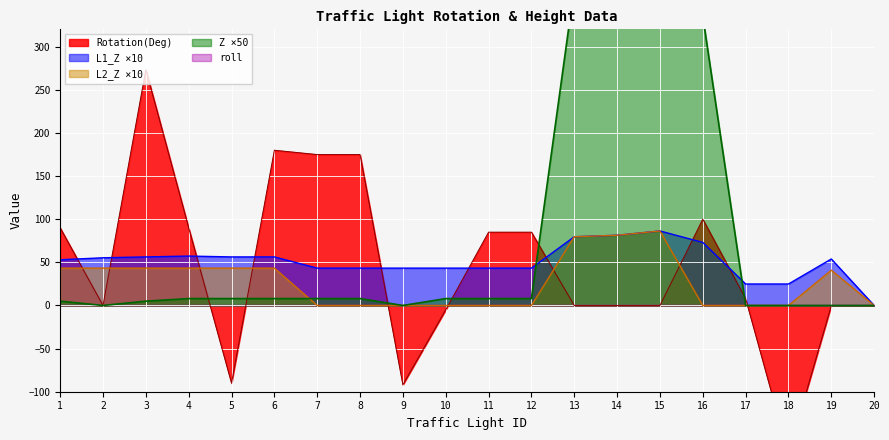

Reading right to left, transcribe all the data shown in this chart.

Rotation(Deg): 20=0.0	19=0.0	18=-172.0	17=8.0	16=100.0	15=0.0	14=0.0	13=0.0	12=85.0	11=85.0	10=-5.0	9=-92.0	8=175.0	7=175.0	6=180.0	5=-90.0	4=90.0	3=273.5	2=0.0	1=90.0
L1_Z: 20=0.0	19=53.9	18=24.9	17=24.9	16=73.1	15=86.4	14=81.4	13=79.7	12=43.3	11=43.3	10=43.3	9=43.3	8=43.3	7=43.3	6=56.3	5=56.3	4=57.3	3=56.3	2=55.3	1=53.0
L2_Z: 20=0.0	19=40.9	18=0.0	17=0.0	16=0.0	15=86.4	14=81.4	13=79.7	12=0.0	11=0.0	10=0.0	9=0.0	8=0.0	7=0.0	6=43.3	5=43.3	4=43.3	3=43.3	2=43.3	1=43.3
Z: 20=0.0	19=0.0	18=0.0	17=0.0	16=335.5	15=397.0	14=377.0	13=368.5	12=8.0	11=8.0	10=8.0	9=0.0	8=8.0	7=8.0	6=8.0	5=8.0	4=8.0	3=5.0	2=0.0	1=5.0